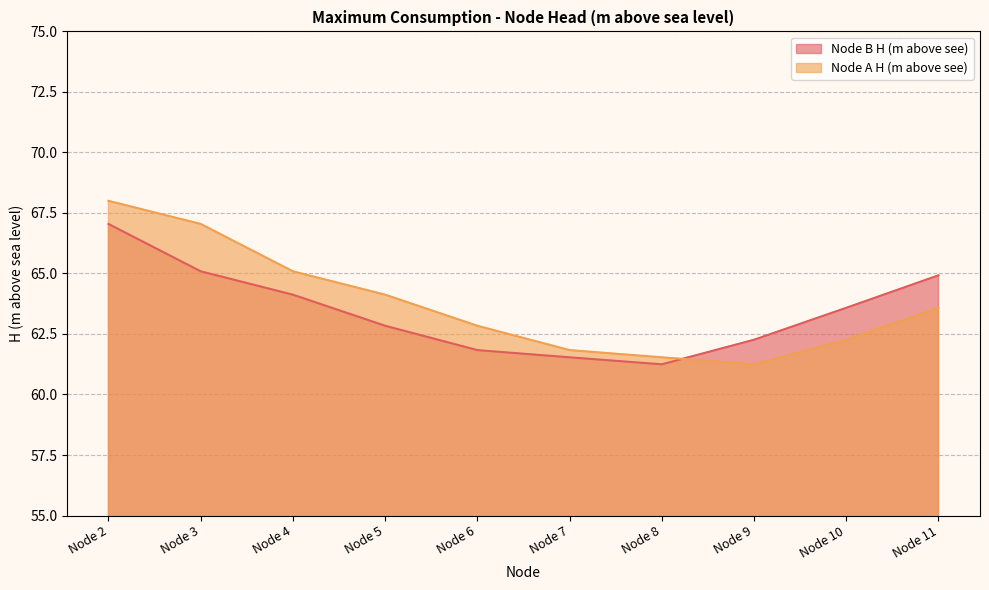

Is it true that Node B H (m above see) equals 67.0 at Node 2?

True